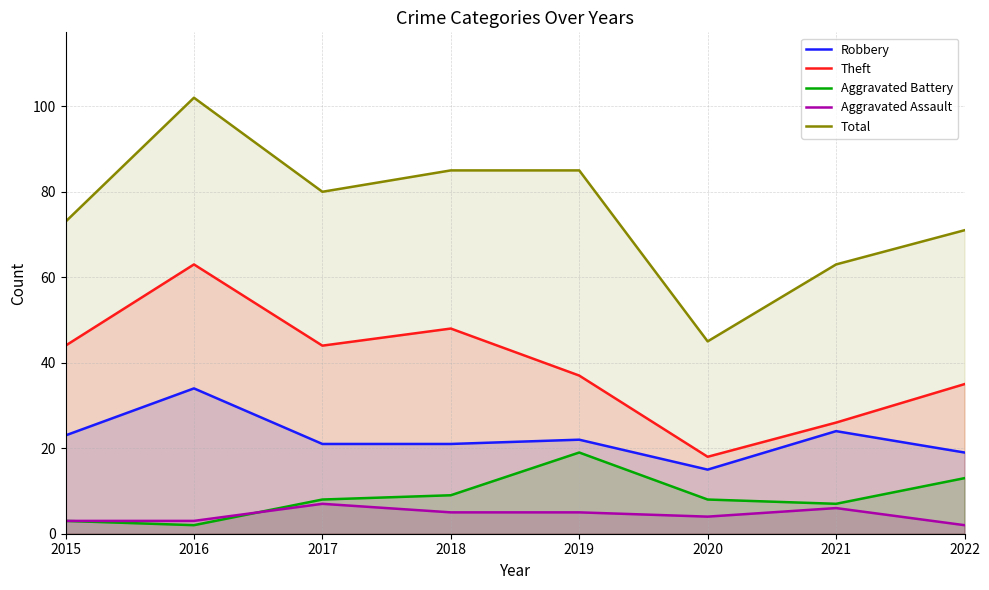

Reading left to right, what are all the values shown in this chart?

Robbery: 2015=23	2016=34	2017=21	2018=21	2019=22	2020=15	2021=24	2022=19
Theft: 2015=44	2016=63	2017=44	2018=48	2019=37	2020=18	2021=26	2022=35
Aggravated Battery: 2015=3	2016=2	2017=8	2018=9	2019=19	2020=8	2021=7	2022=13
Aggravated Assault: 2015=3	2016=3	2017=7	2018=5	2019=5	2020=4	2021=6	2022=2
Total: 2015=73	2016=102	2017=80	2018=85	2019=85	2020=45	2021=63	2022=71